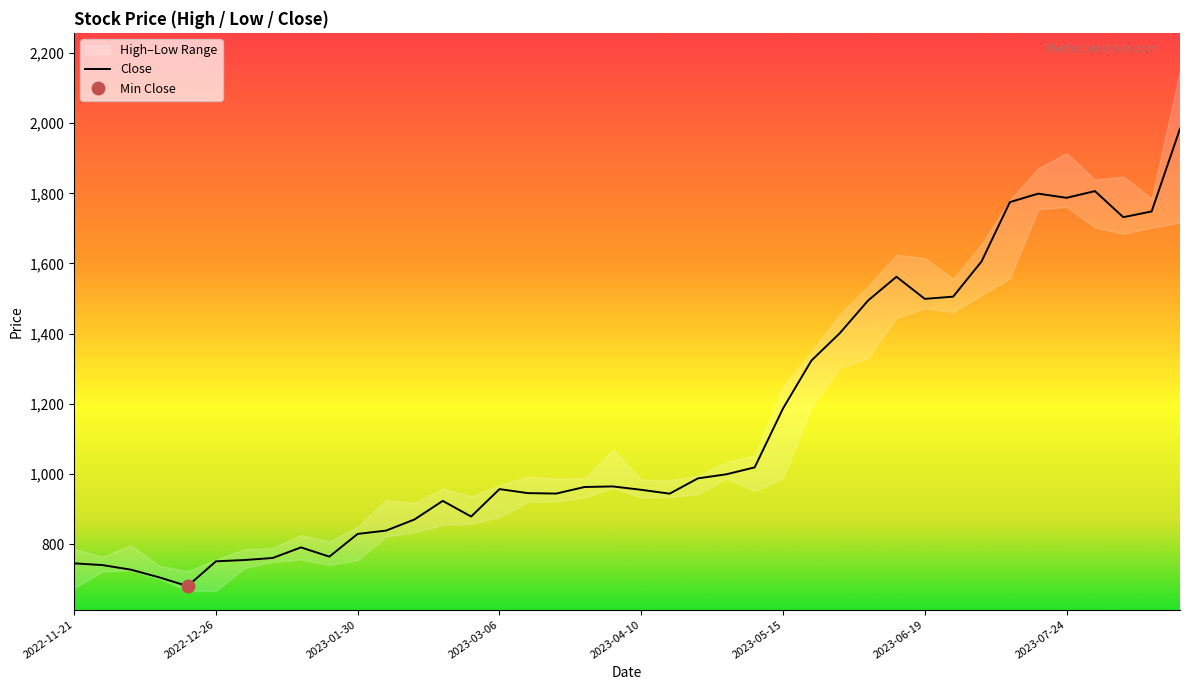

What value does the data have at 17?

944.0